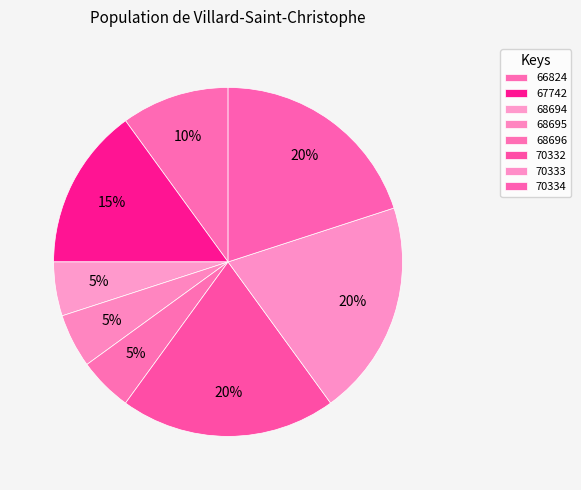

Between 67742 and 70333, which is larger?

70333